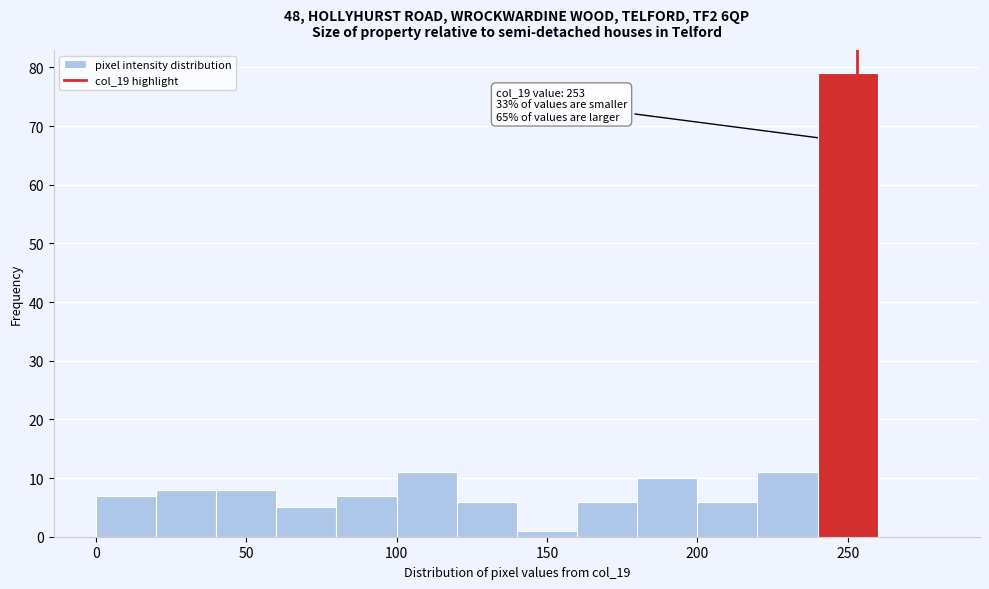

Over which range of the x-axis is the bar tallest?

240 to 260